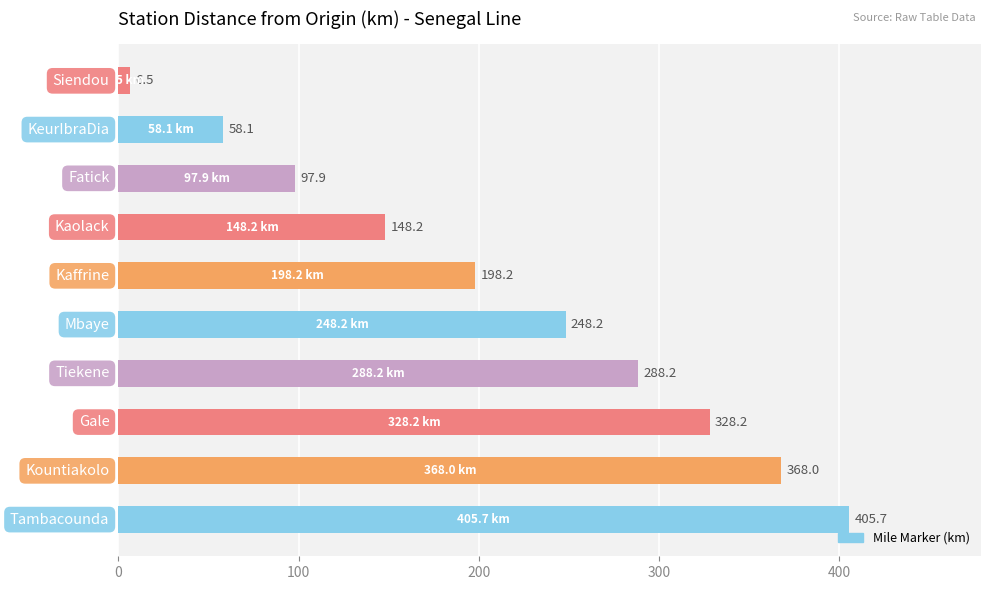

What is the difference between the maximum and second lowest values?

347.6